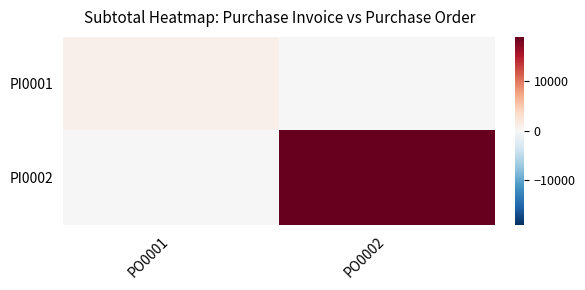

At which category does the chart reach its peak across all series?

PO0002